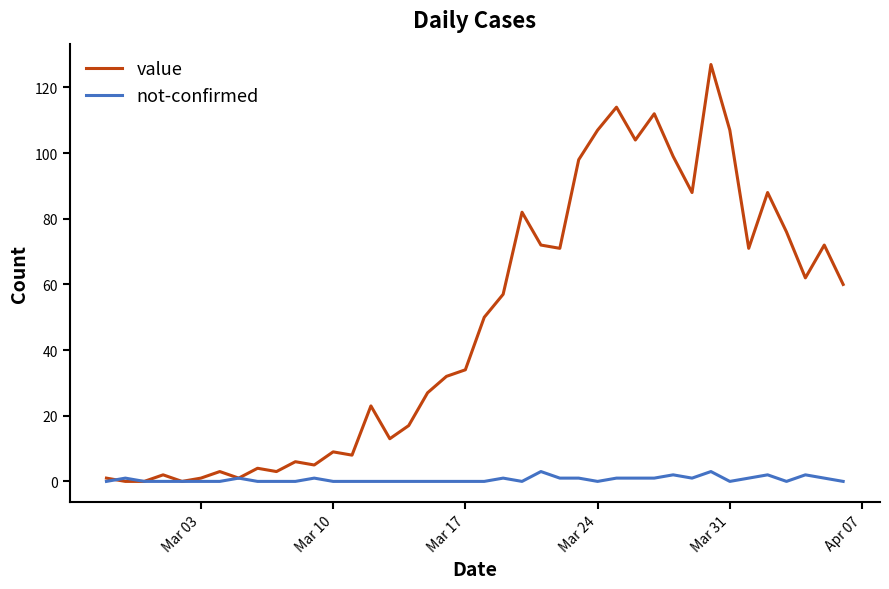

Which series has the largest total across all categories?

value